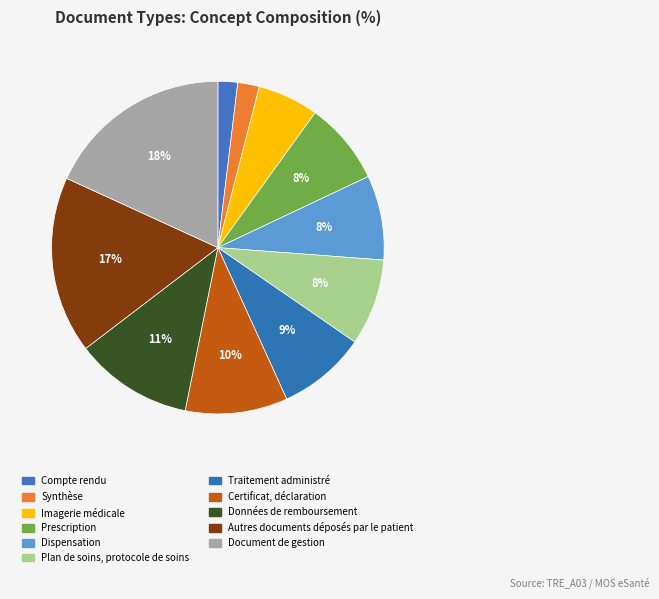

How many slices are in this pie chart?

11